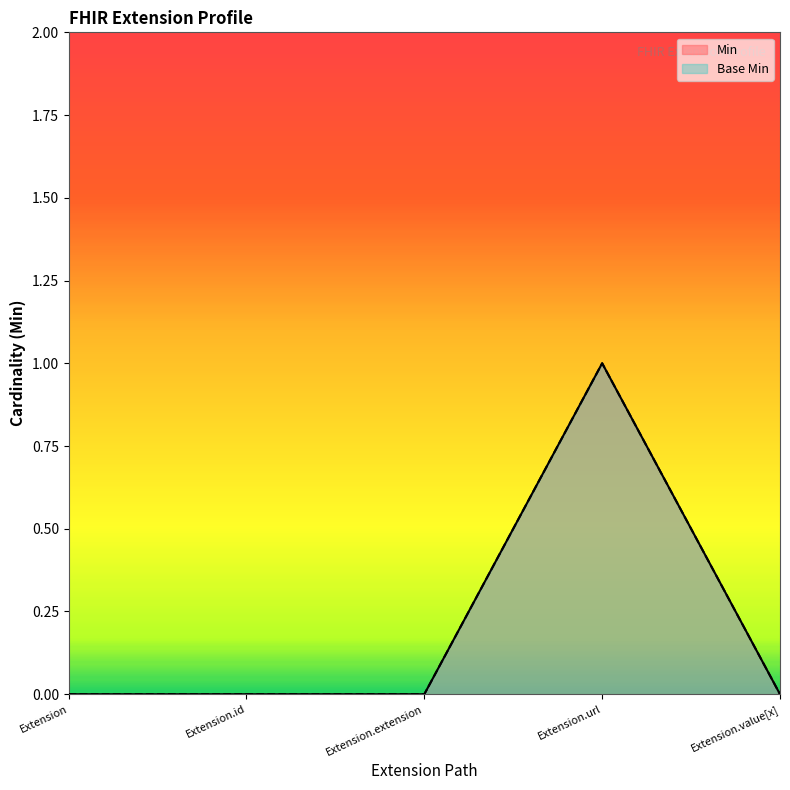

Which series has the largest range (max minus min)?

Min